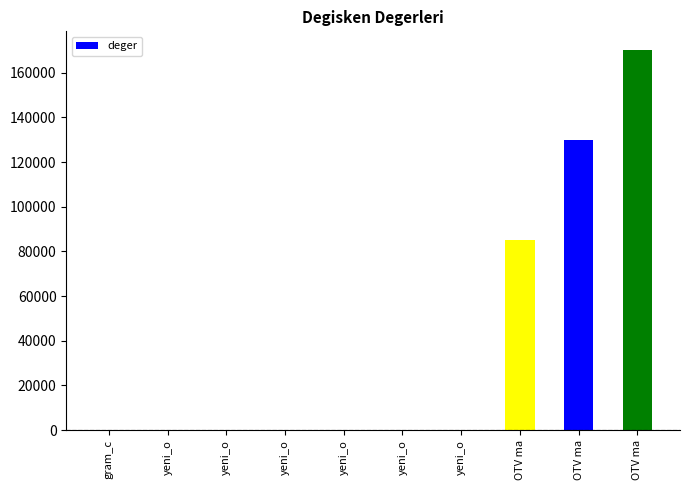

Rank the categories by value from lowest to highest.

yeni_o, yeni_o, yeni_o, yeni_o, yeni_o, yeni_o, gram_c, OTV ma, OTV ma, OTV ma